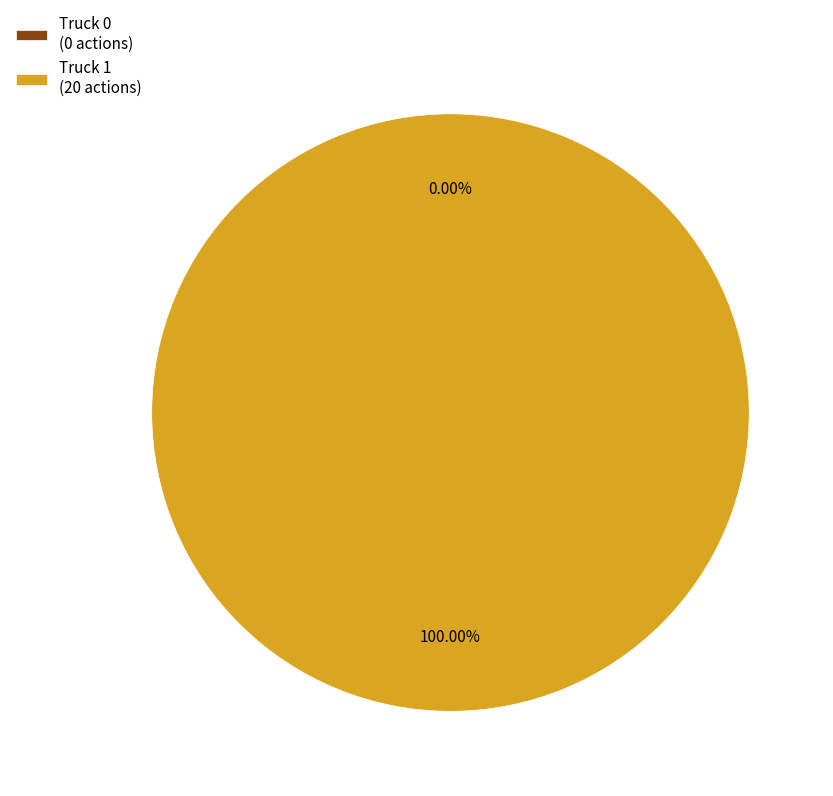

Between Truck 1 and Truck 0, which is larger?

Truck 1